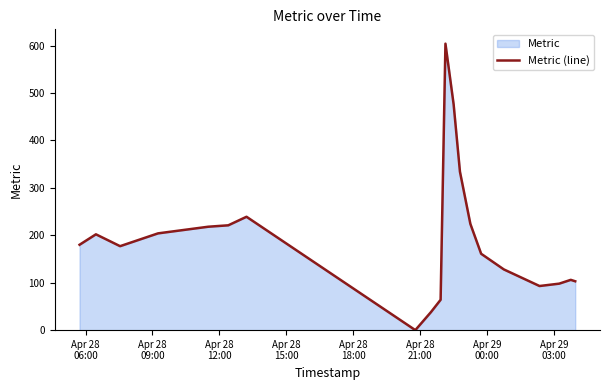

What is the maximum value shown in the chart?

604